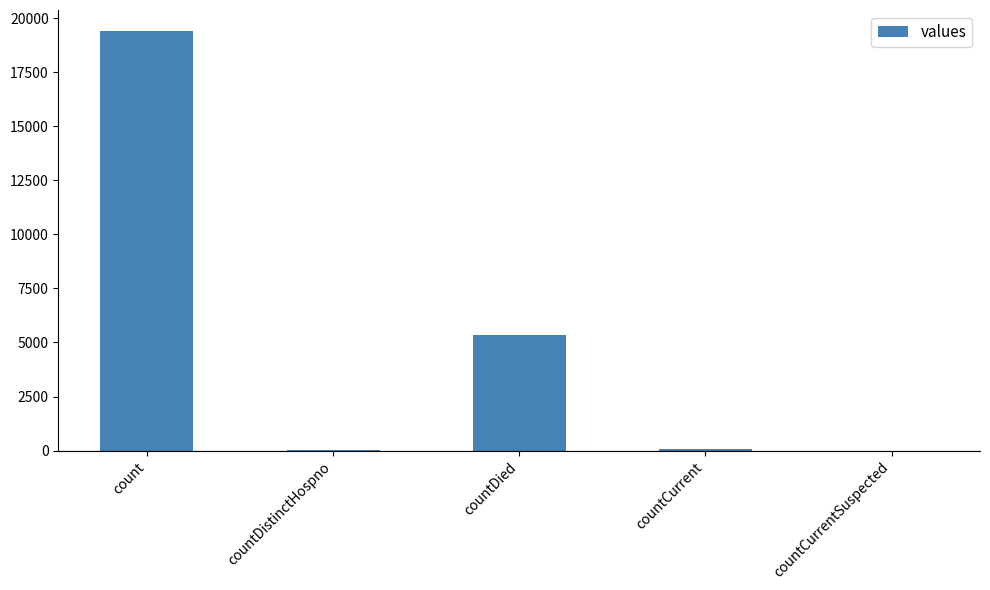

What is the change in value from count to countCurrent?

-19360